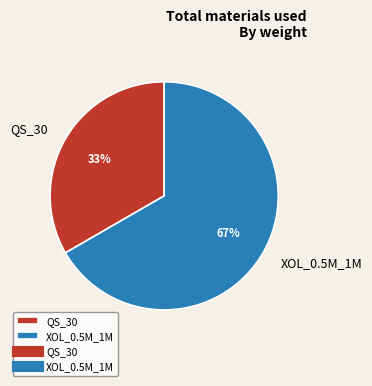

What percentage is the QS_30 slice, to the nearest percent?

33%